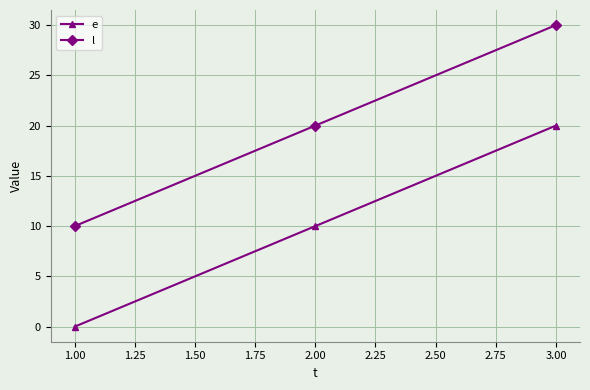

What position from the right is 1.00?

3